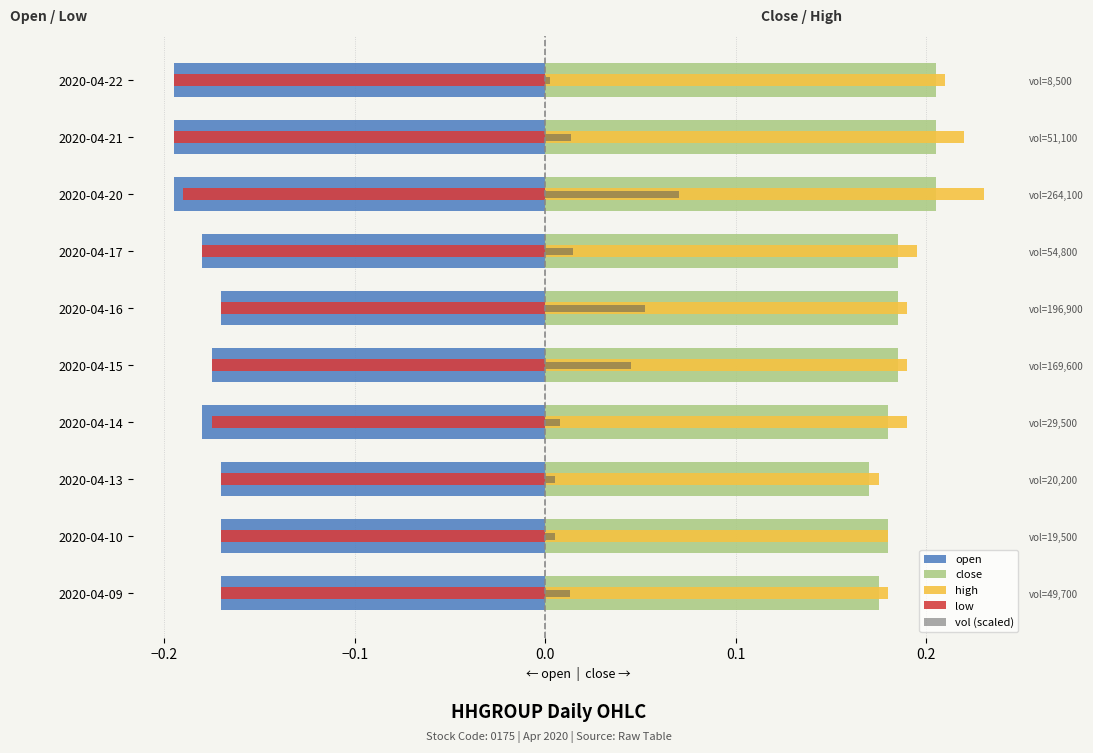

How many series are shown in this chart?

5